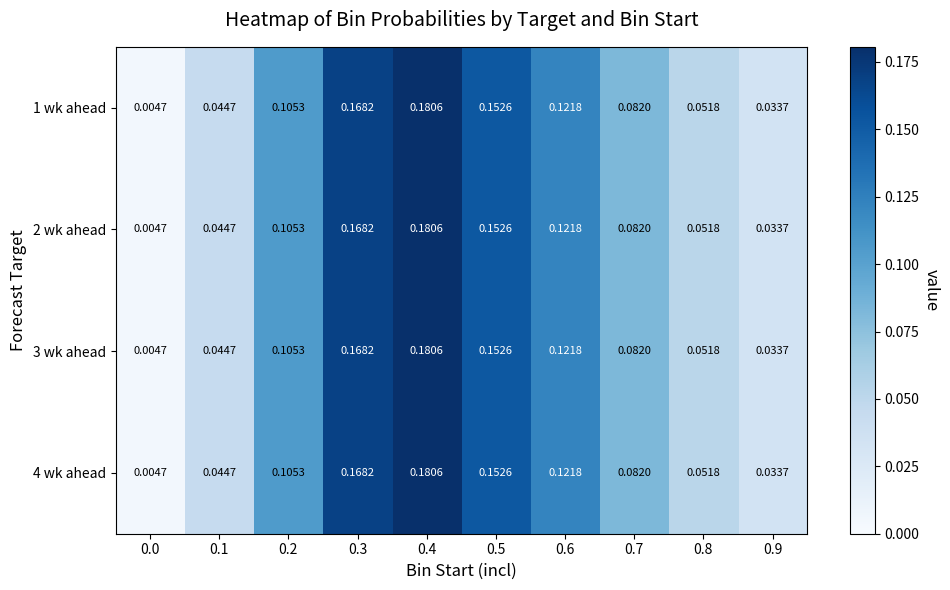

Is the value of 1 wk ahead at 0.2 greater than the value of 4 wk ahead at 0.3?

No